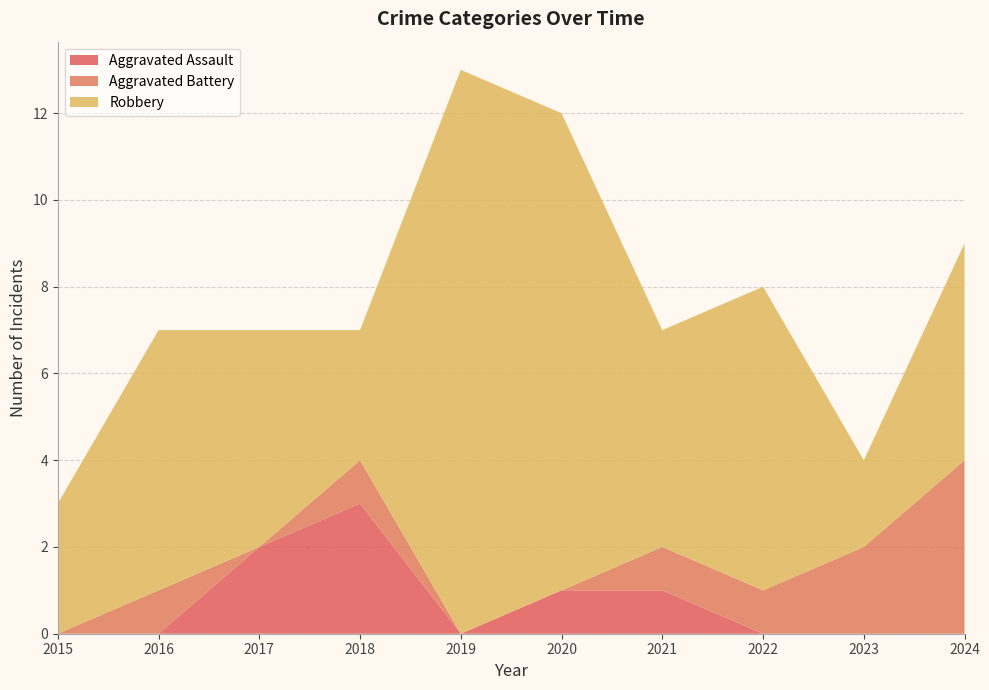

Reading left to right, list all the values displayed in this chart.

Aggravated Assault: 2015=0	2016=0	2017=2	2018=3	2019=0	2020=1	2021=1	2022=0	2023=0	2024=0
Aggravated Battery: 2015=0	2016=1	2017=0	2018=1	2019=0	2020=0	2021=1	2022=1	2023=2	2024=4
Robbery: 2015=3	2016=6	2017=5	2018=3	2019=13	2020=11	2021=5	2022=7	2023=2	2024=5